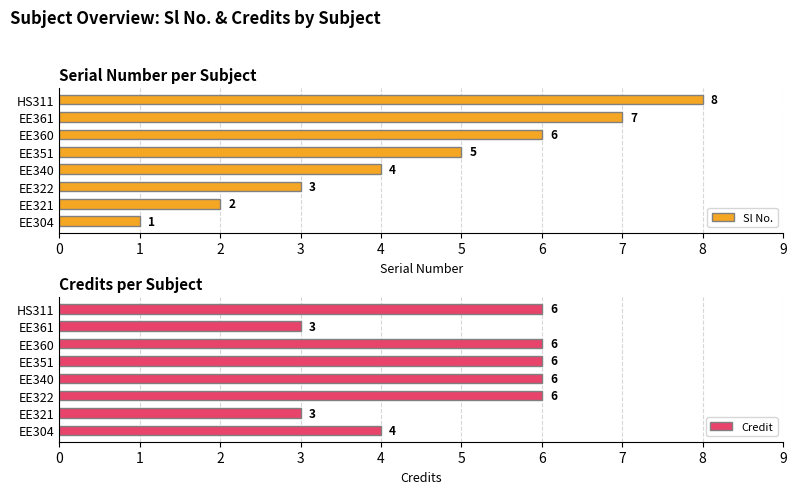

True or false: Sl No. has a value of 10 at EE361.

False